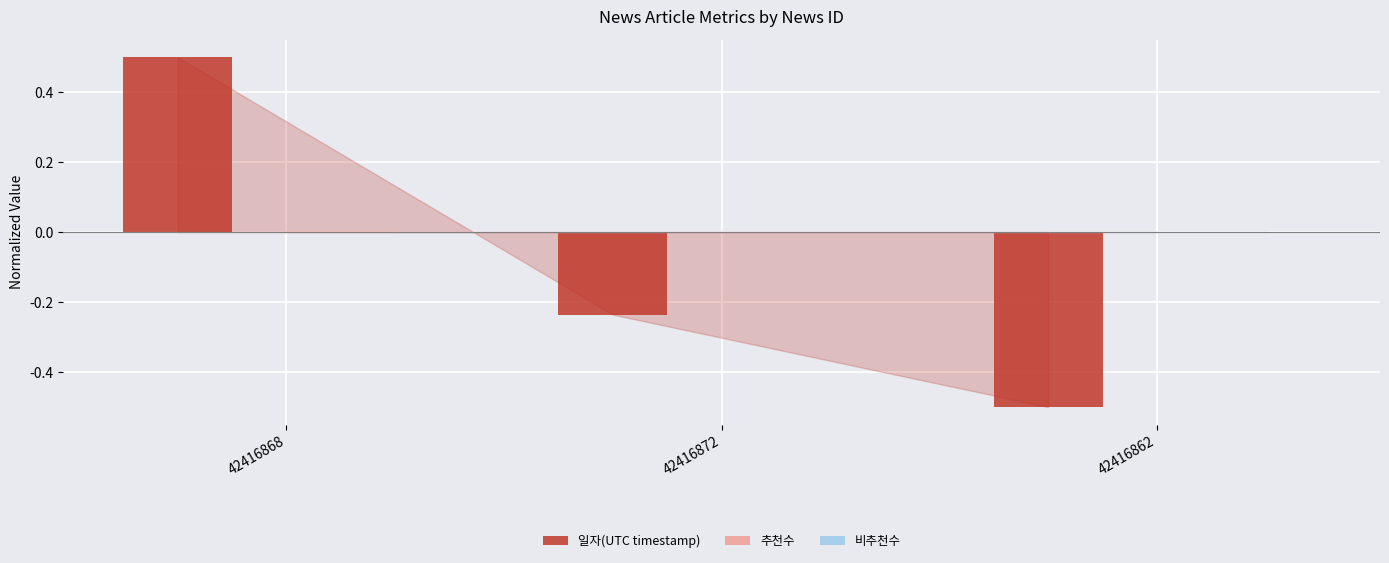

How many distinct data groups are displayed?

1